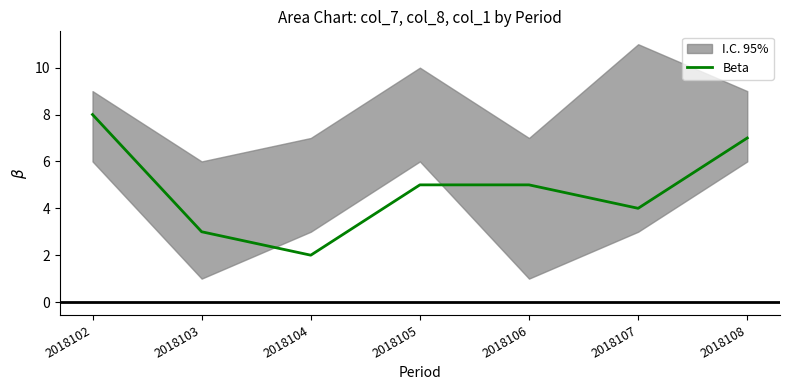

At which category does the chart reach its peak across all series?

2018102